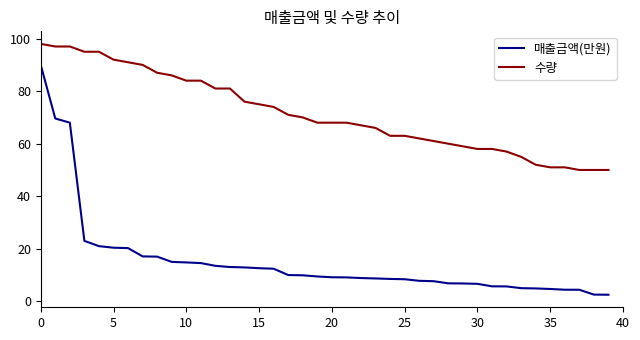

True or false: 수량 and 매출금액(만원) cross at least once.

False